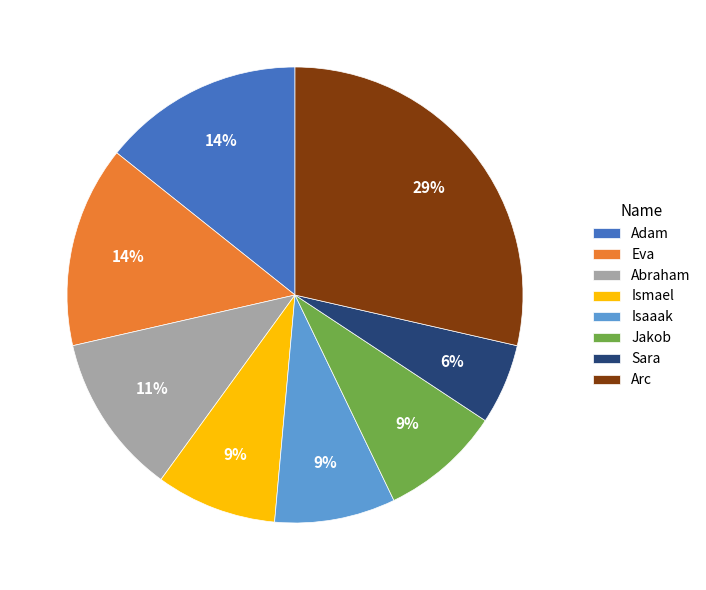

Is it true that Ismael is 9% of the pie?

True